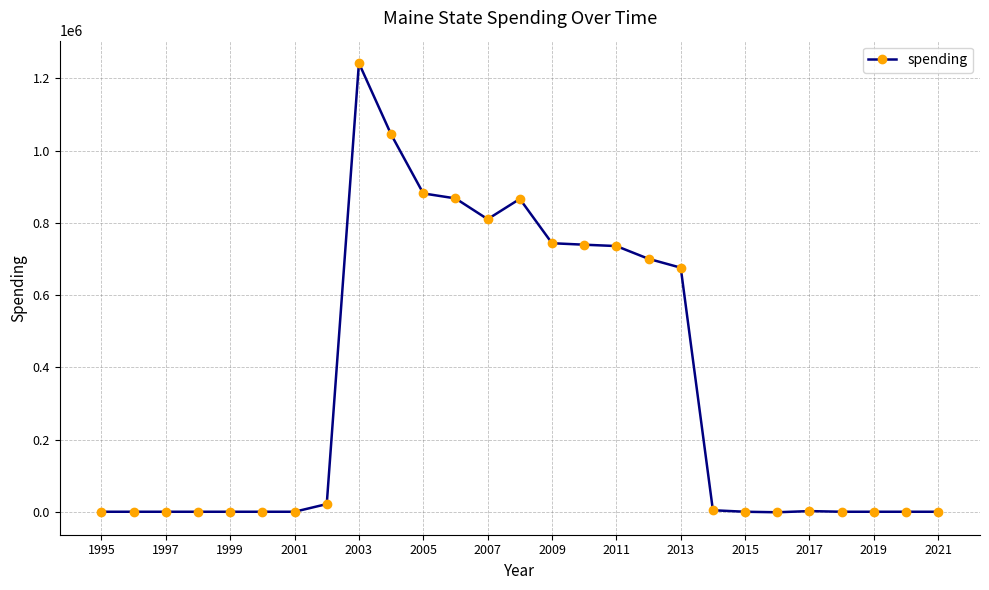

What is the sum of all values?

9333165